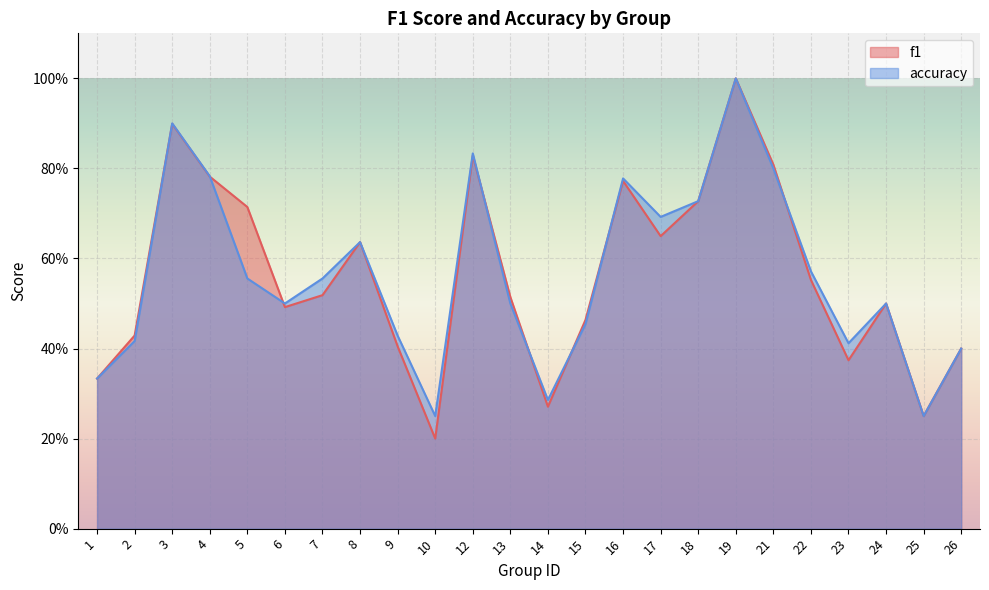

What is the value of the accuracy point at the 9th from the left?

0.4